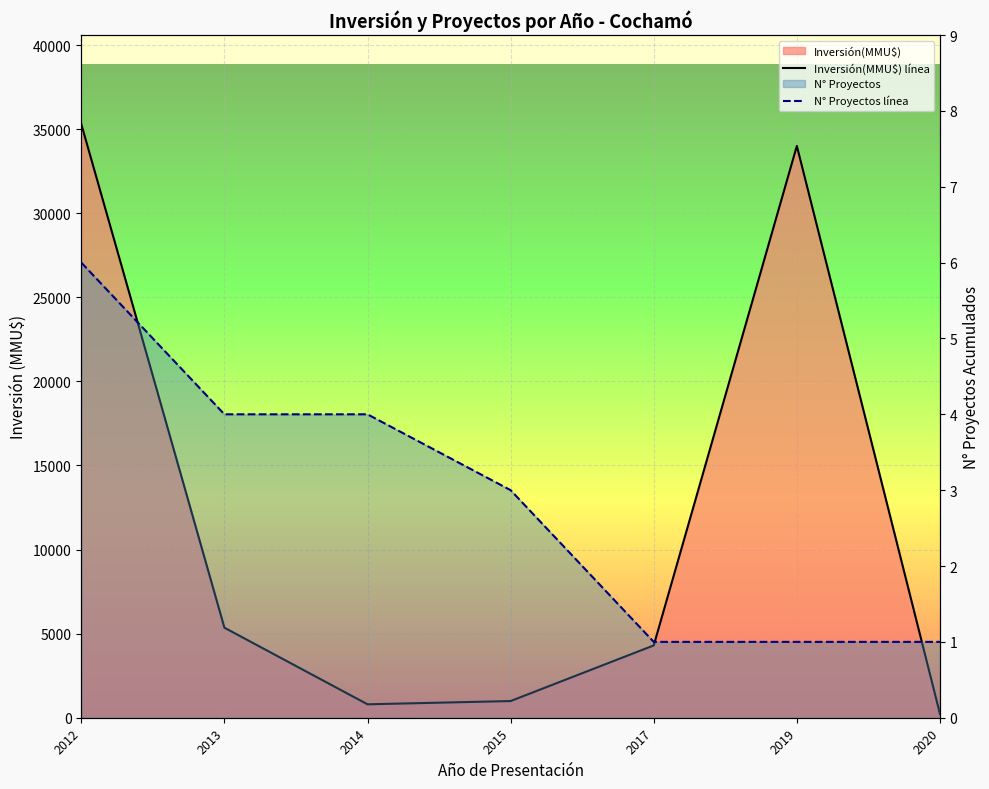

What is the maximum value for N° Proyectos línea?

6